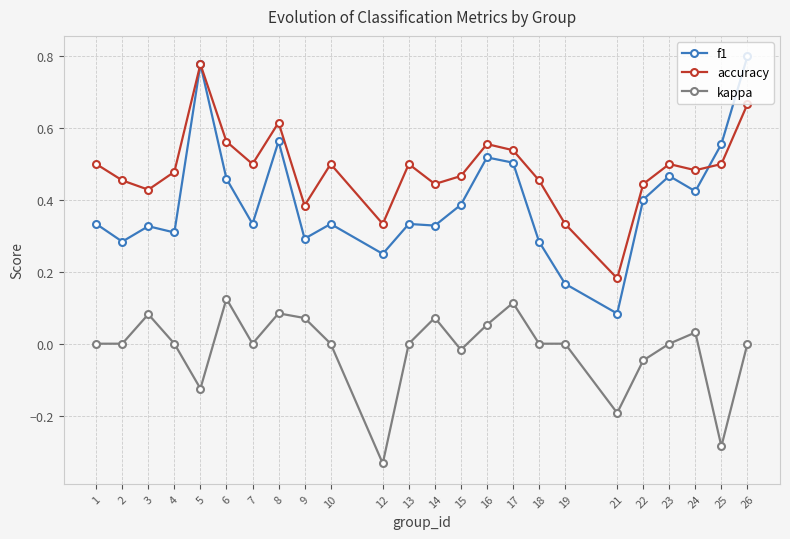

True or false: kappa and accuracy intersect in this chart.

False